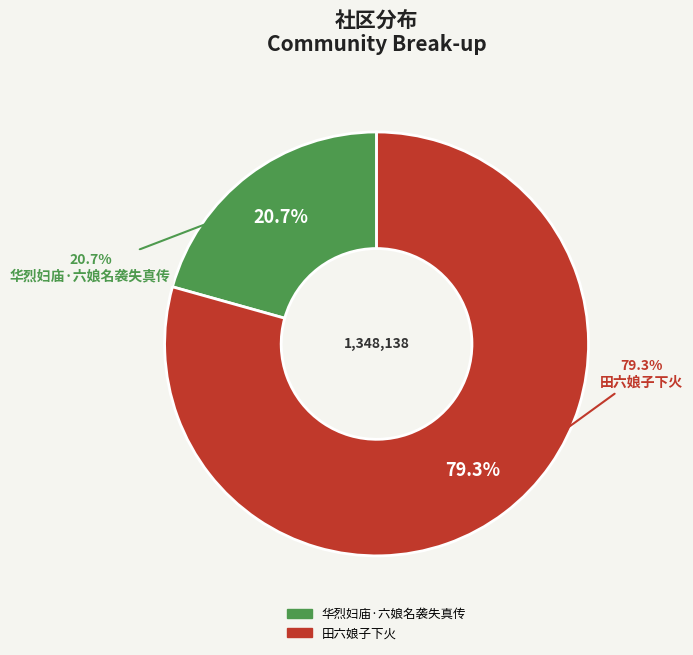

Is it true that 田六娘子下火 is 74% of the pie?

False